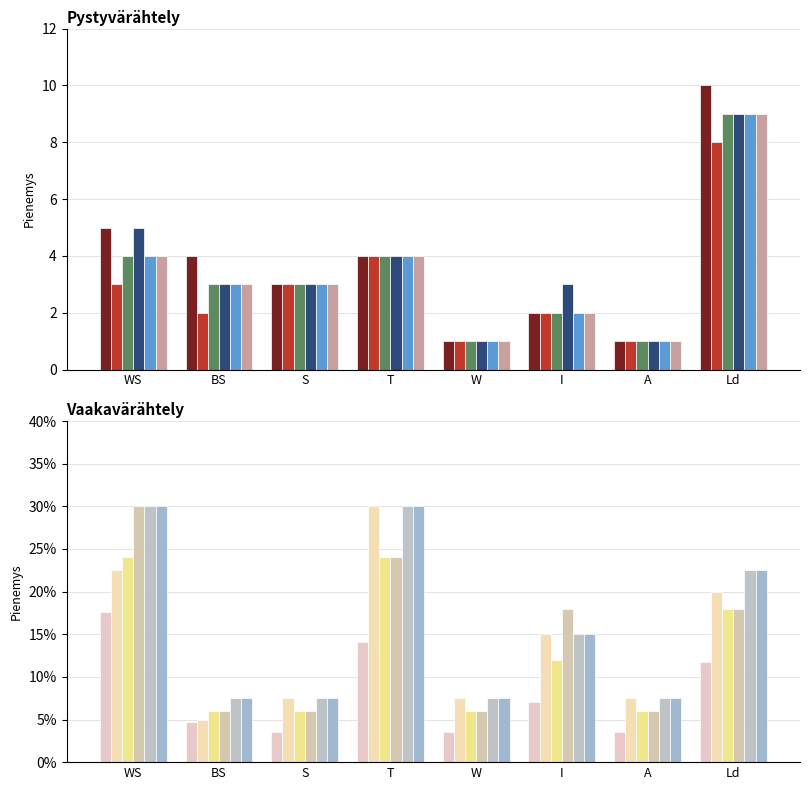

Where is Runesmith nearest to the value 0?

S